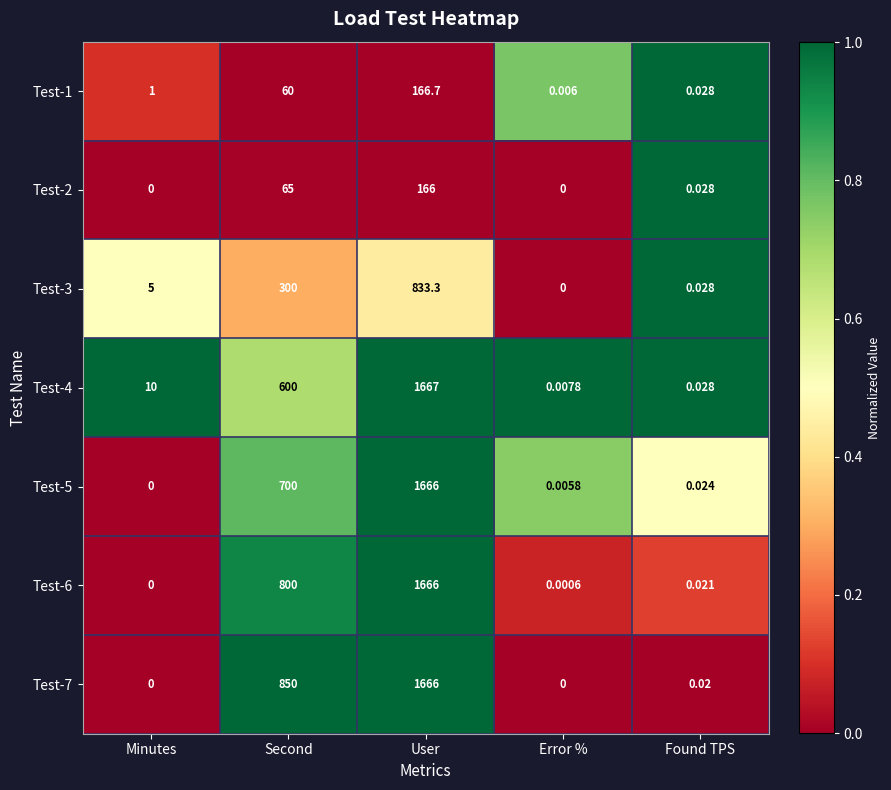

At which category is the sum across all series the highest?

User